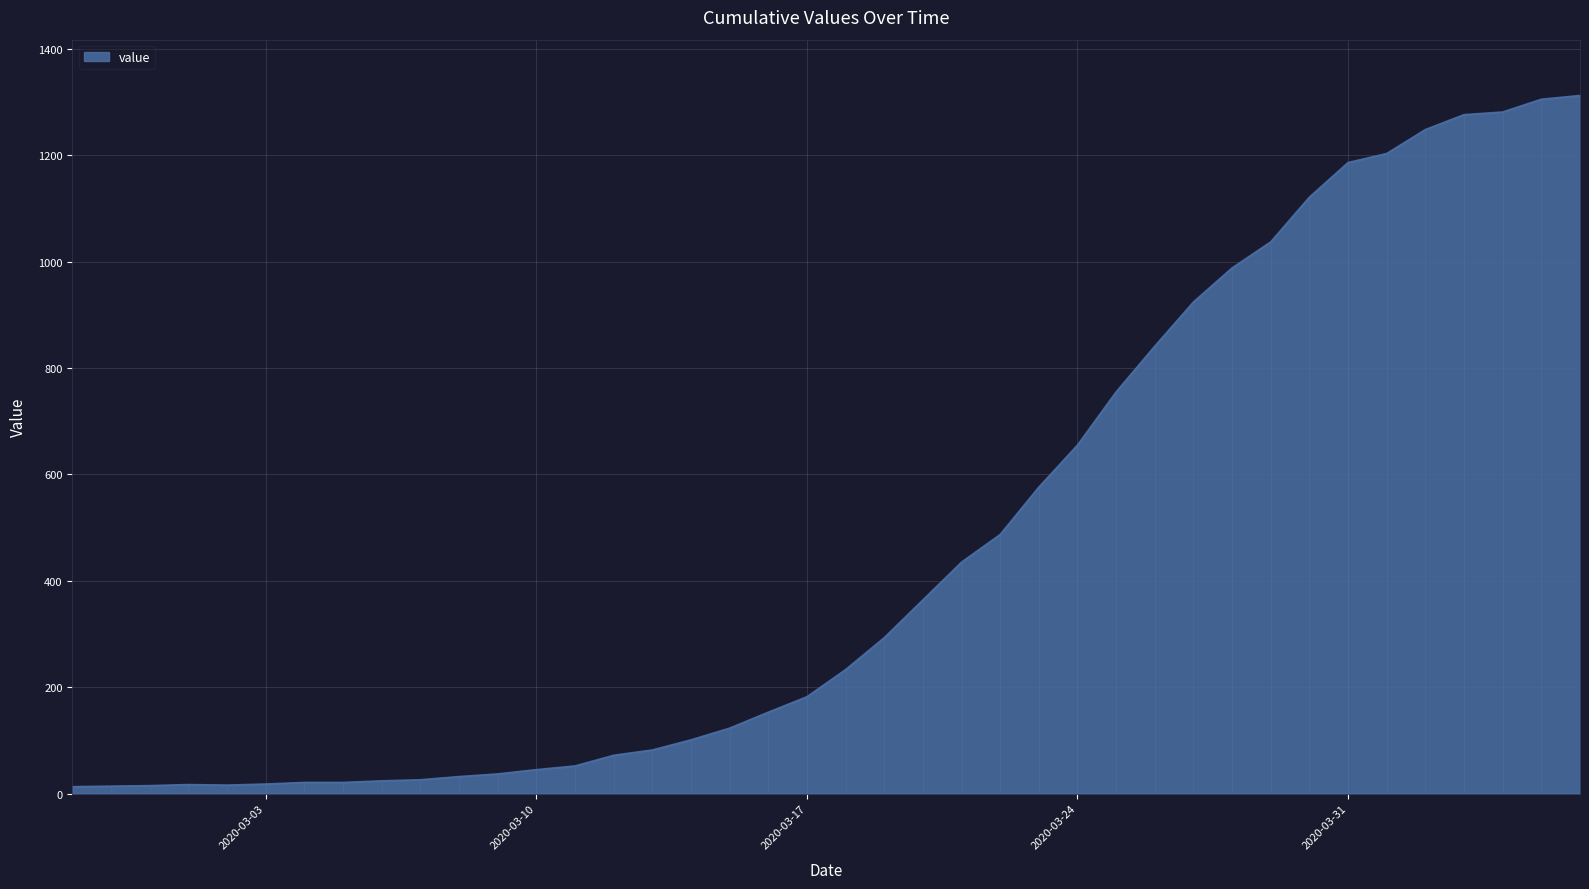

What is the difference between the maximum and second lowest values?

1298